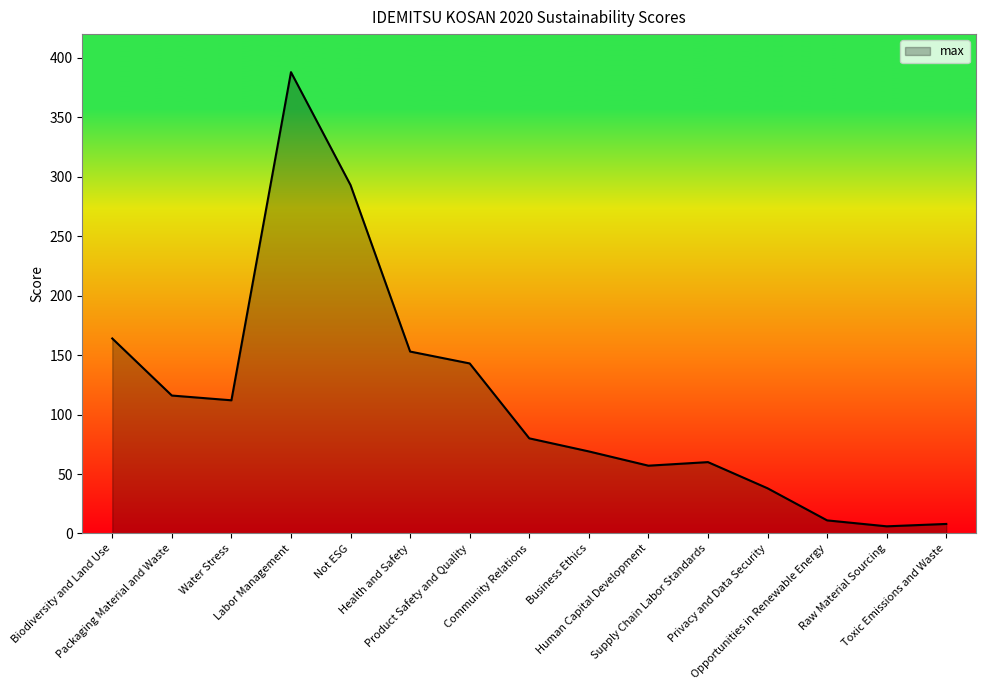

Read the value at Human Capital Development.

57